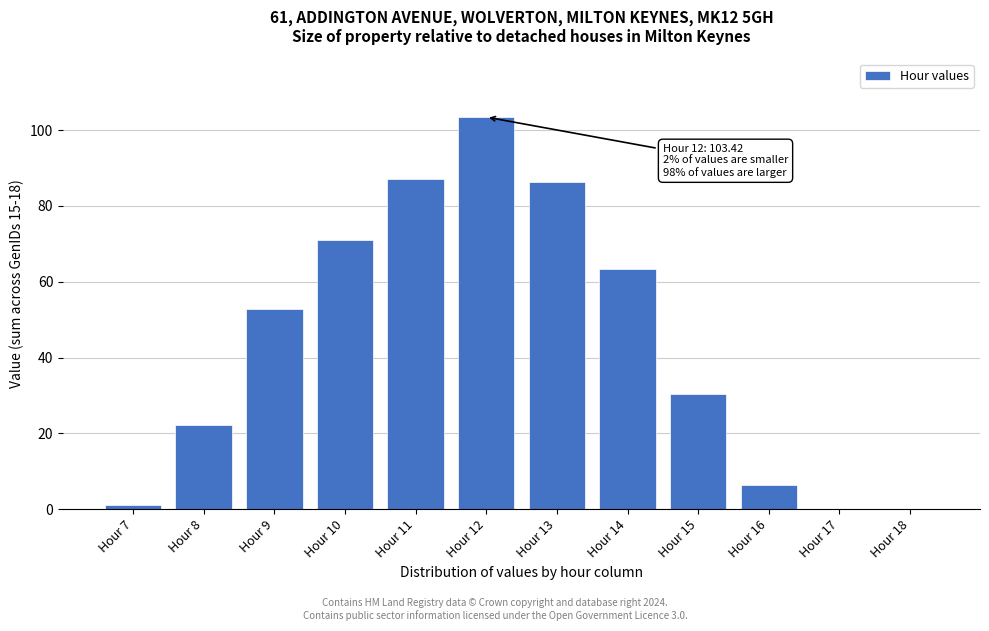

What is the approximate value at Hour 12?

103.4